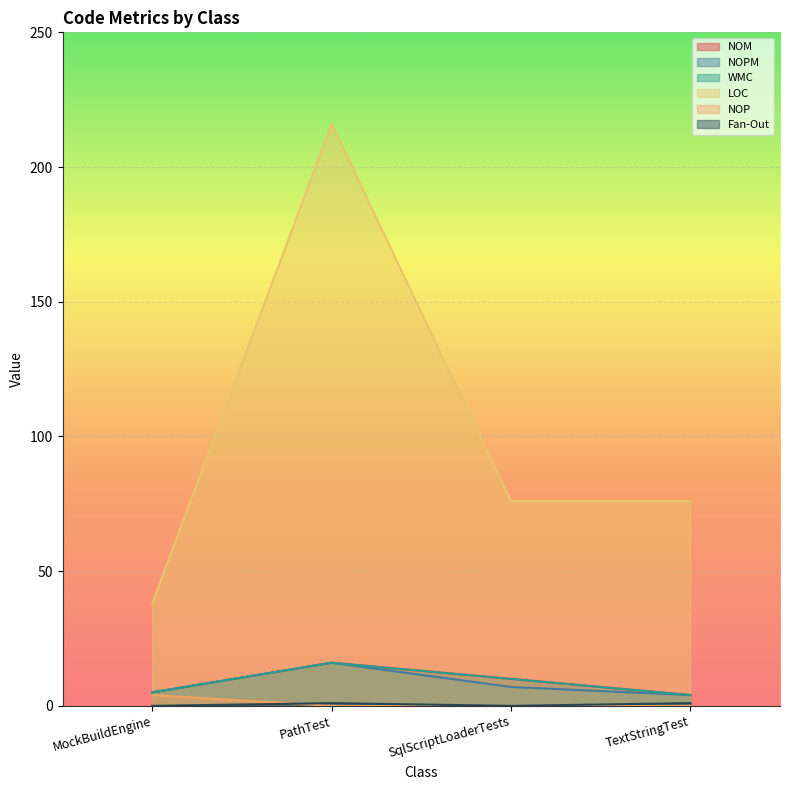

What is the label of the 4th point from the right?

MockBuildEngine